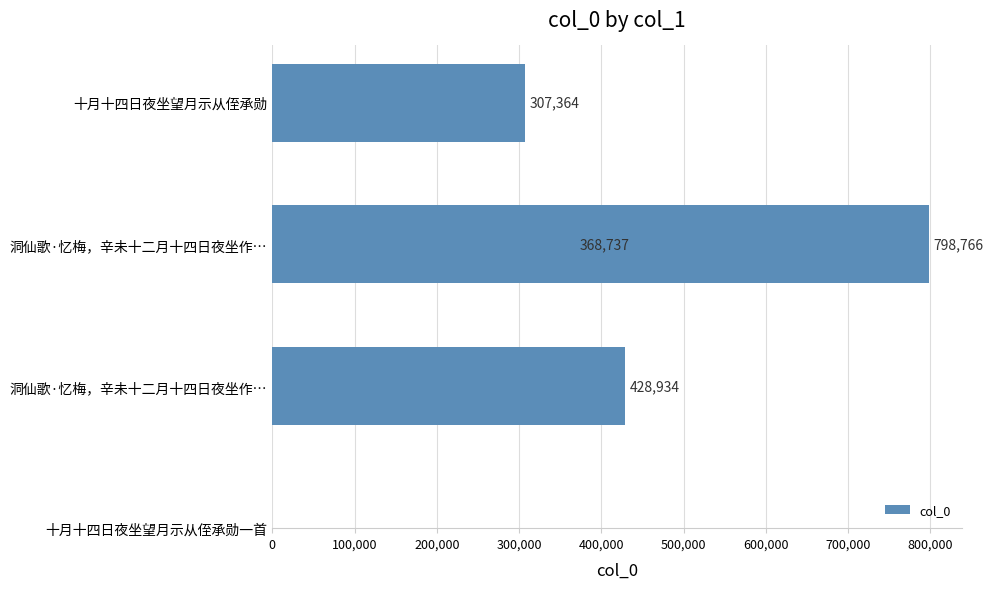

Reading left to right, extract all data points from this chart.

307364	368737	798766	428934